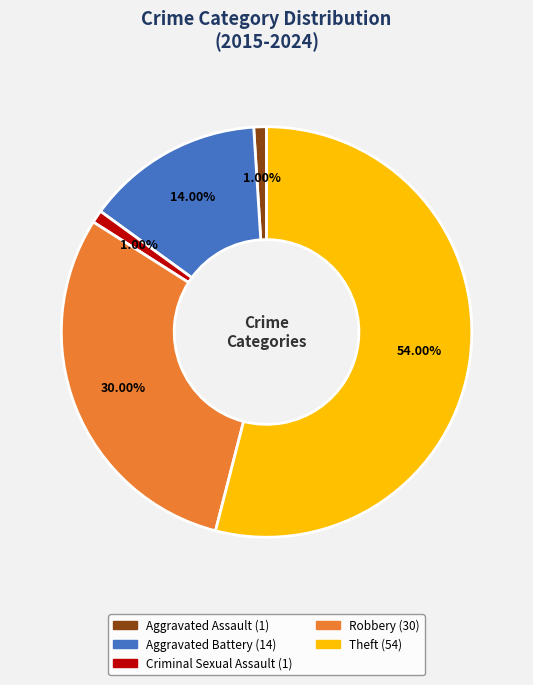

Which slice represents more than half of the pie?

Theft